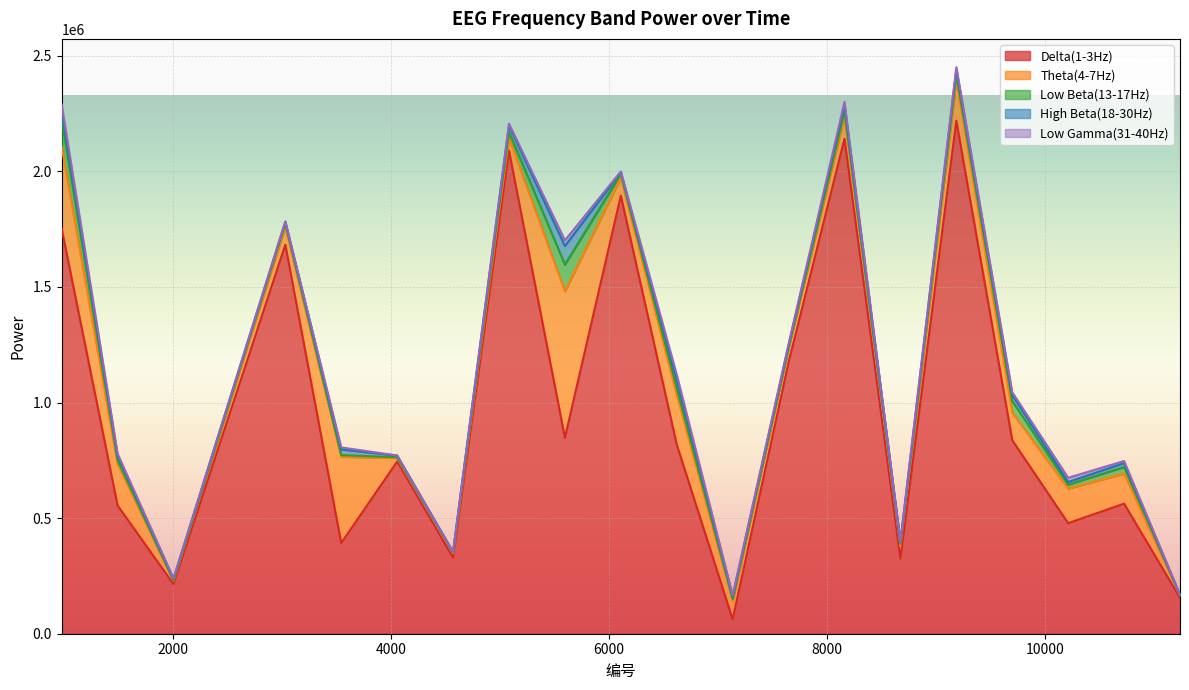

What is the value of the Theta(4-7Hz) point at the 8th from the left?

54959